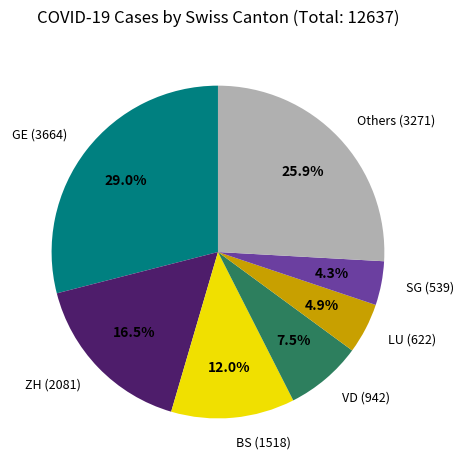

How much of the chart is everything except Others (3271)?

74.1%